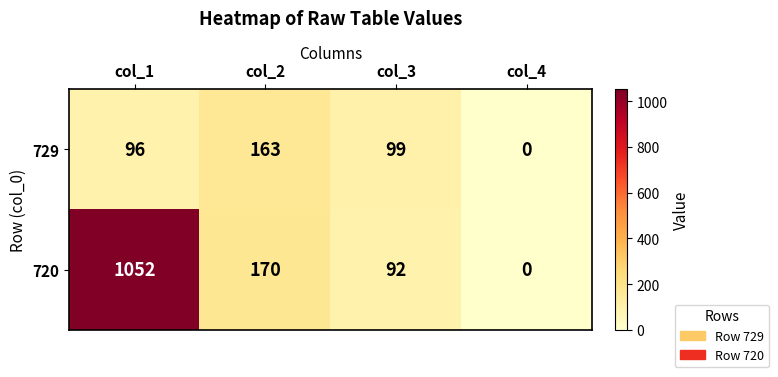

What is the average value of the 729 series?

90